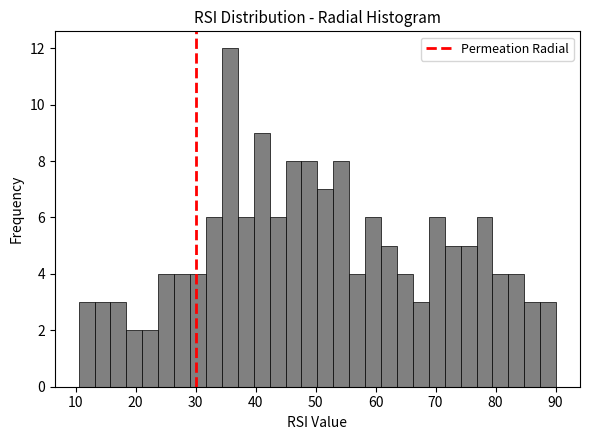

Around what value on the x-axis is the tallest bar? Give the approximate position of its centre, as read against the axis.

36